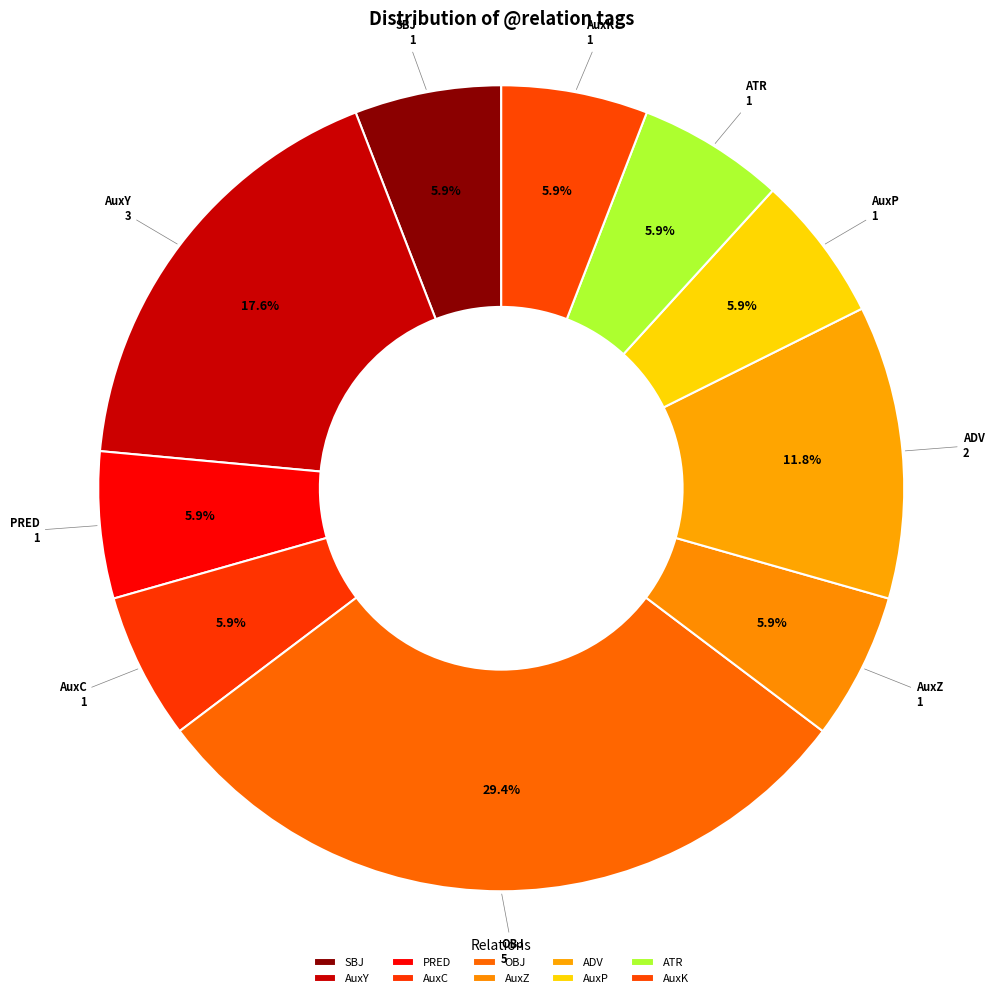

What portion of the pie excludes AuxK?

94.1%